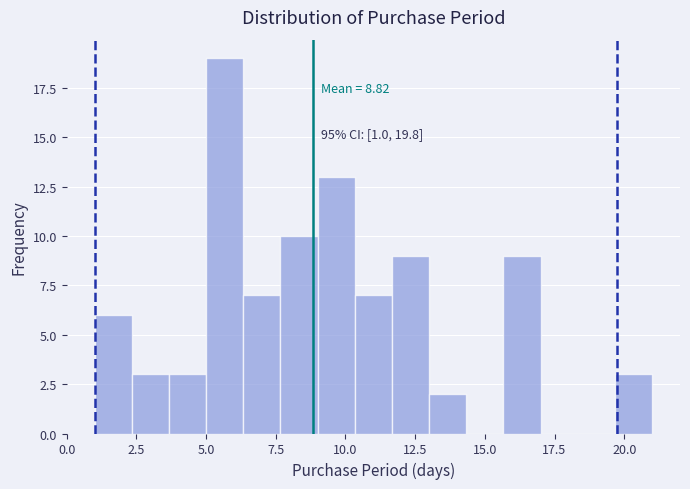

Read against the x-axis, roughly where is the centre of the tallest bar?

5.5